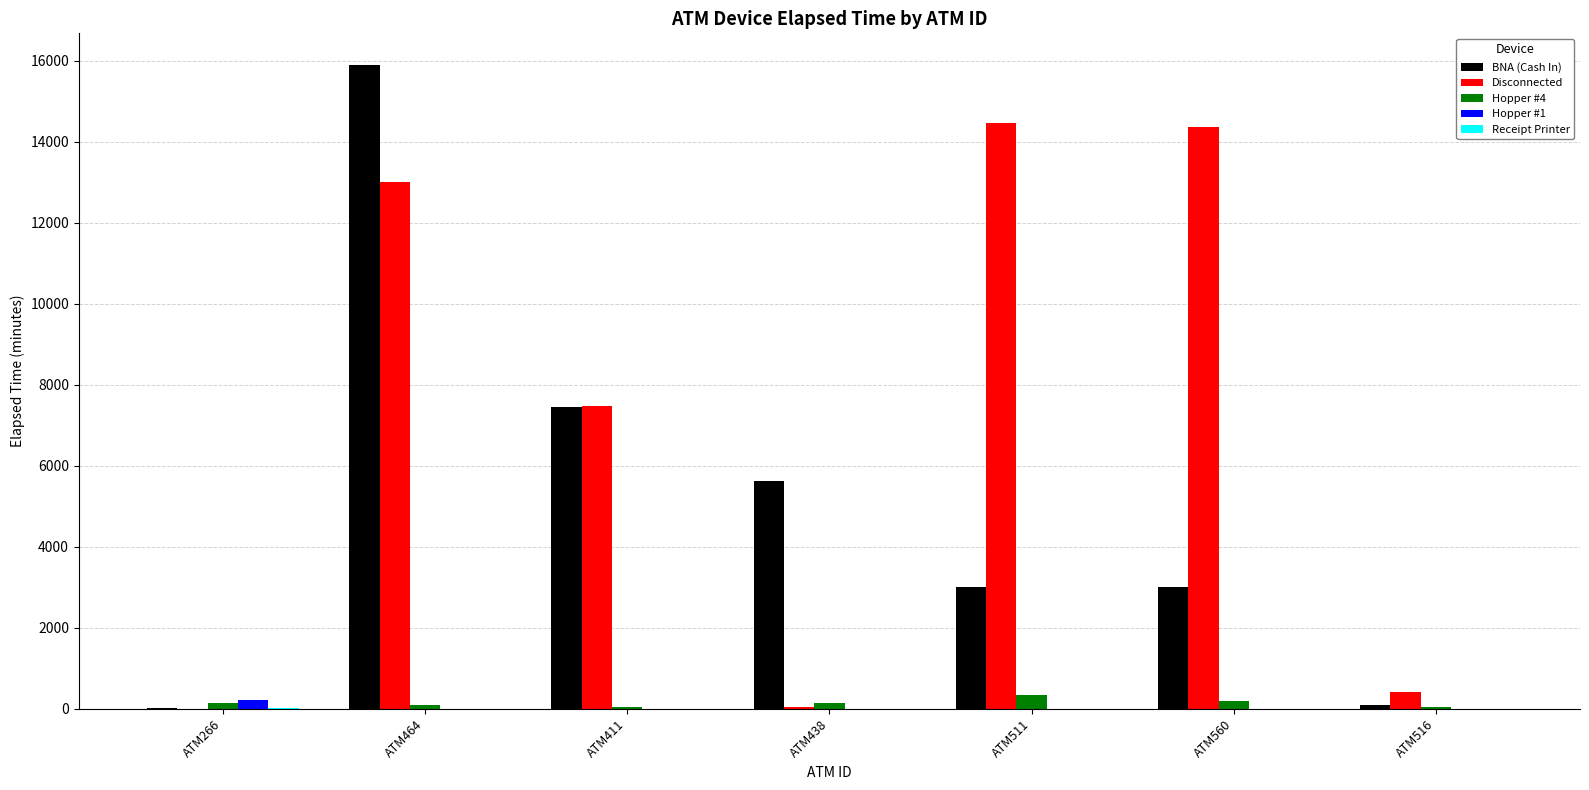

Which series has the widest spread of values?

BNA (Cash In)